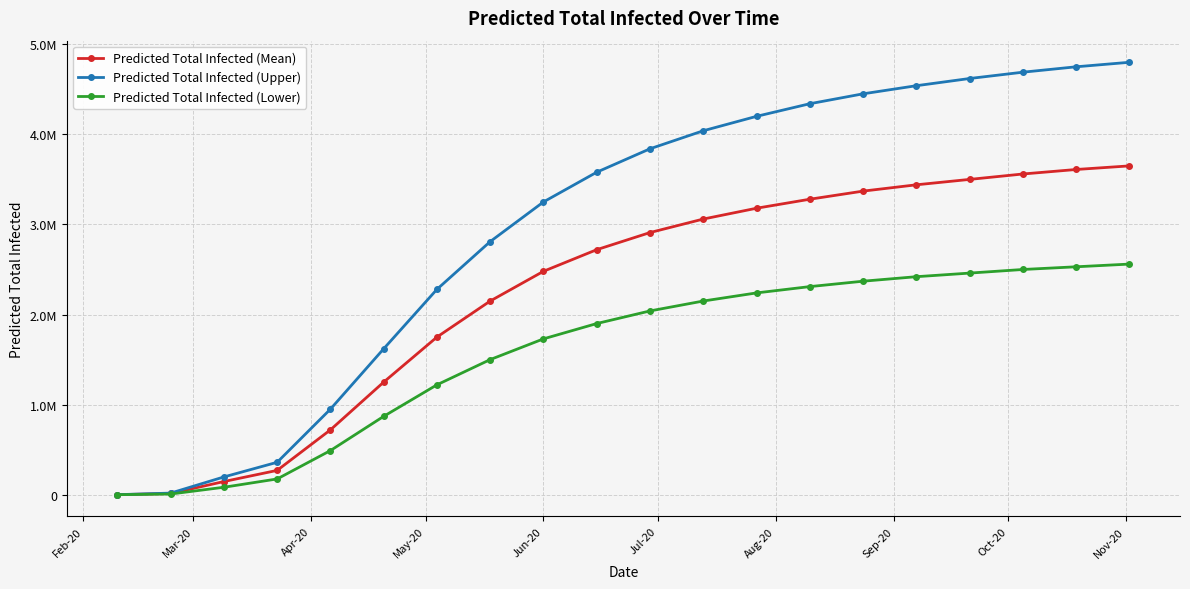

True or false: Predicted Total Infected (Mean) and Predicted Total Infected (Upper) cross at least once.

False